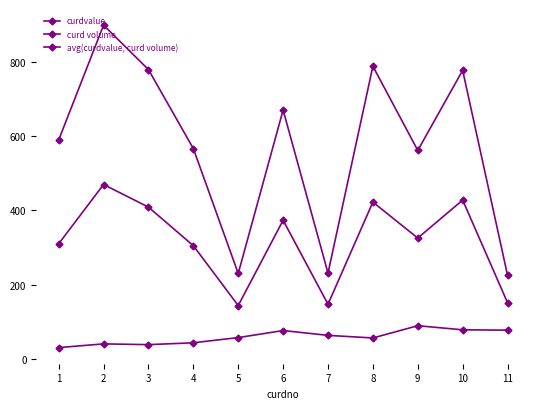

List the series in order of their peak value, highest first.

curd volume, avg(curdvalue, curd volume), curdvalue